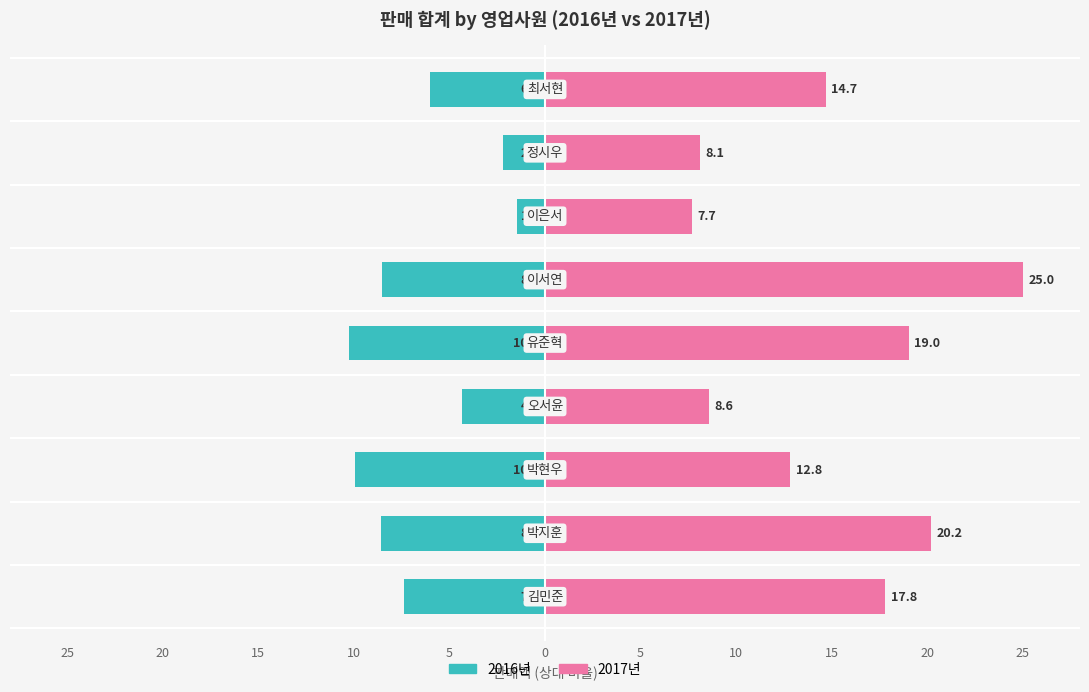

What is the value of the 2017년 bar at the 2nd from the left?

20.2